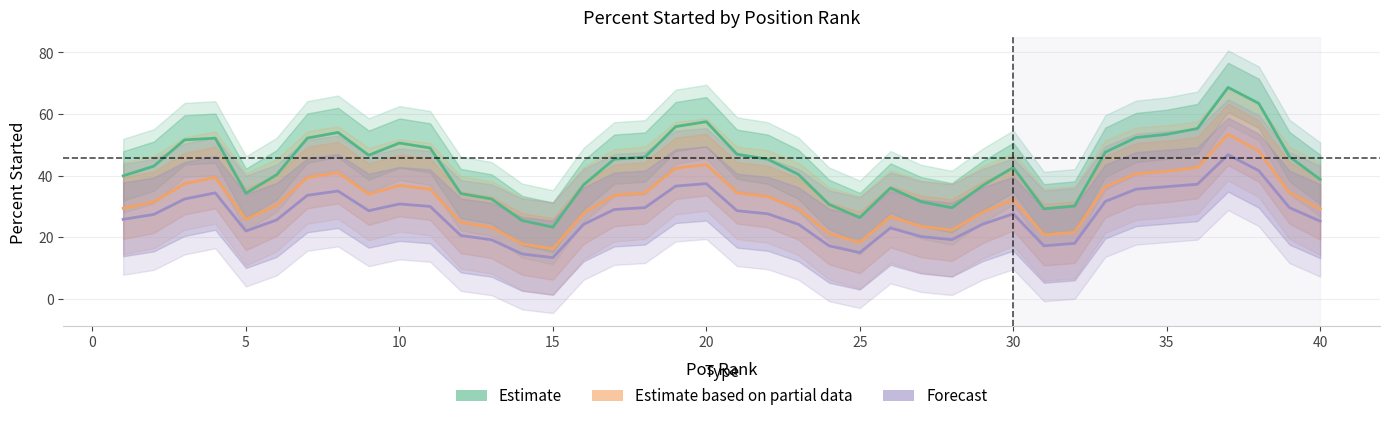

What is the difference between the maximum and minimum values in the Forecast series?

33.4